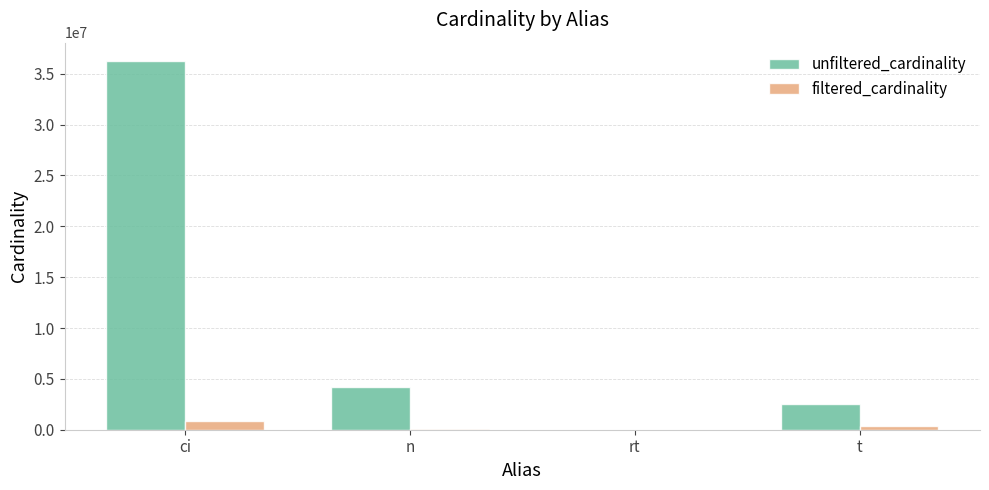

Which series changed the most between ci and t?

unfiltered_cardinality